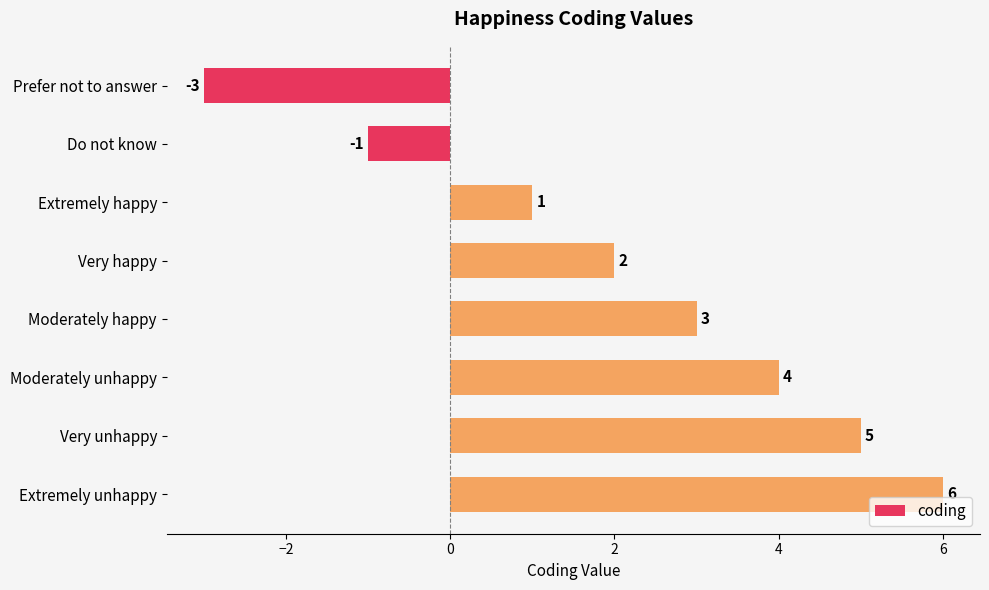

Which category has the highest value across all series?

Extremely unhappy